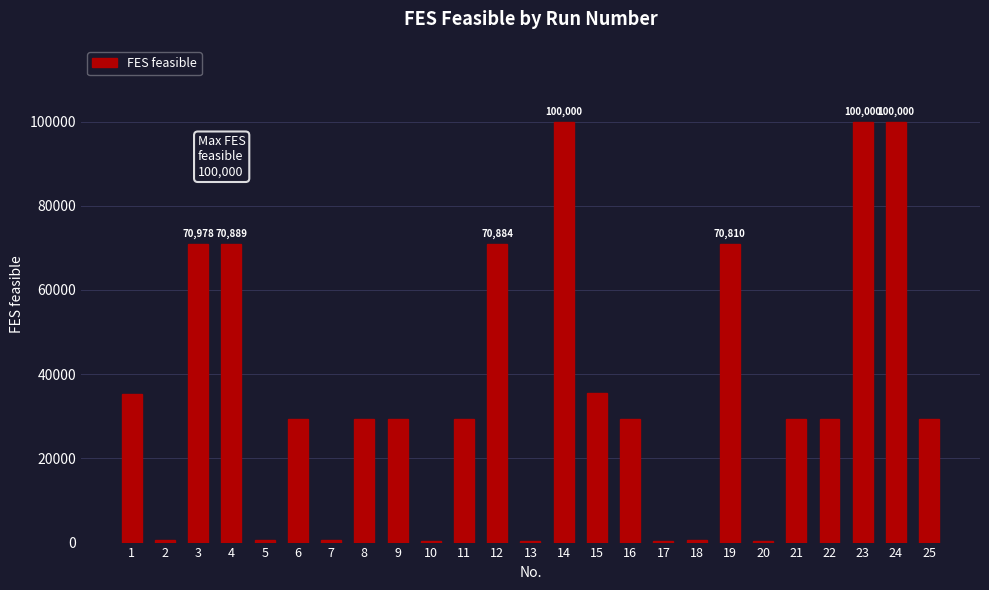

What is the maximum value shown in the chart?

100000